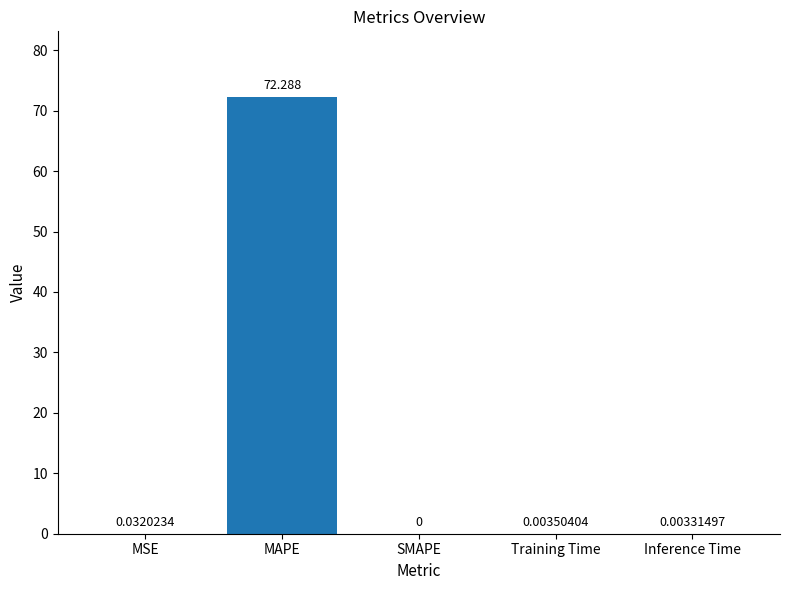

Which has a higher value, MAPE or SMAPE?

MAPE